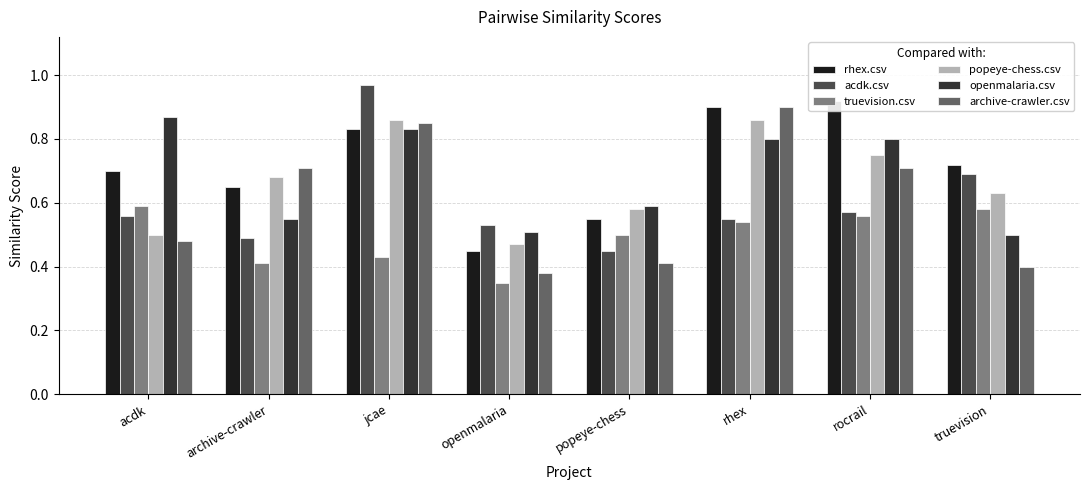

At how many categories does at least one series exceed 0?

8